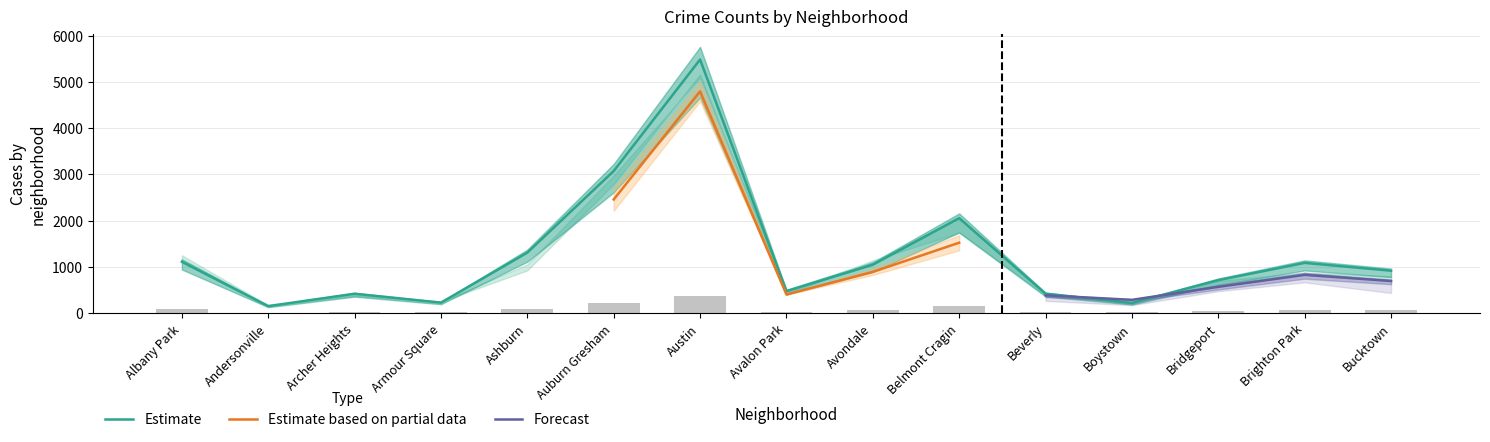

What is the difference between the 2018 values at Archer Heights and Belmont Cragin?

1362